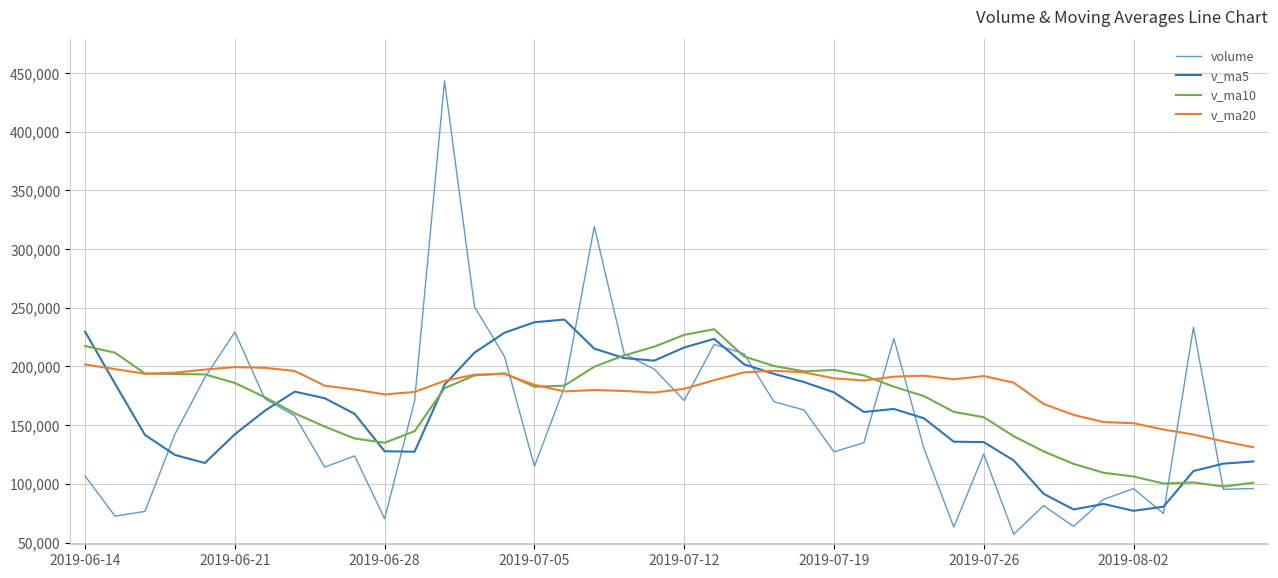

Rank the series by their average value, from highest to lowest.

v_ma20, v_ma10, v_ma5, volume